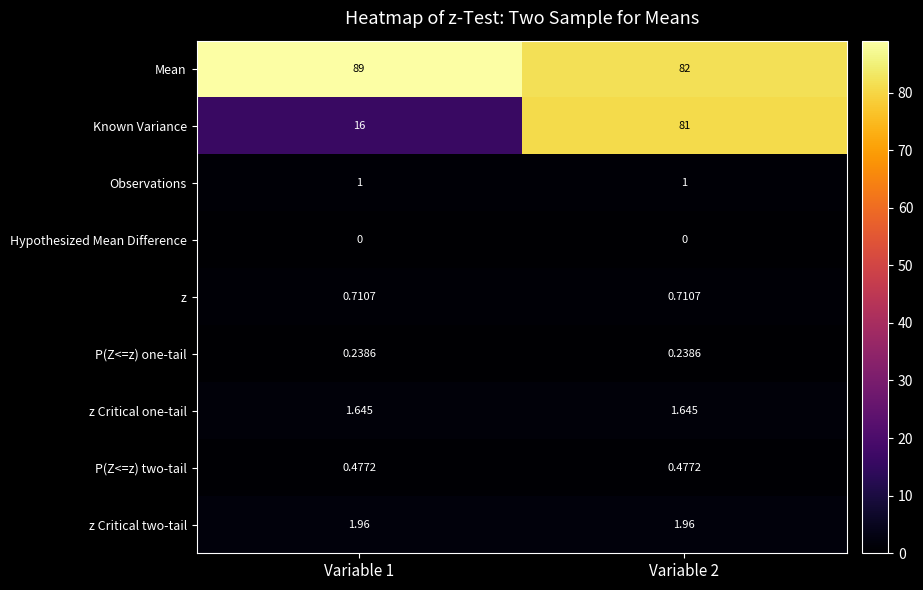

Which series has the widest spread of values?

Known Variance